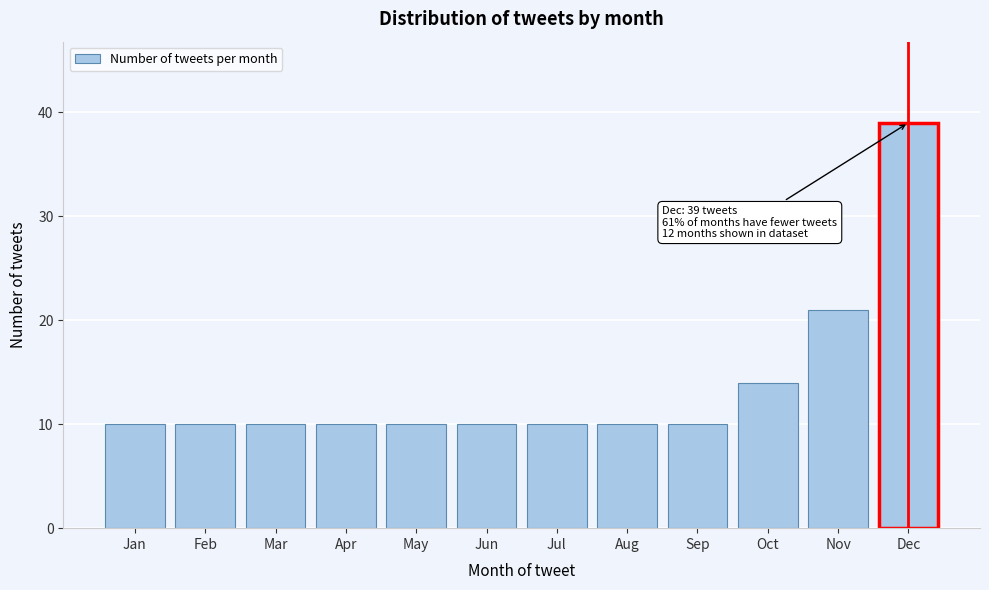

Reading right to left, extract all data points from this chart.

Dec=39	Nov=21	Oct=14	Sep=10	Aug=10	Jul=10	Jun=10	May=10	Apr=10	Mar=10	Feb=10	Jan=10